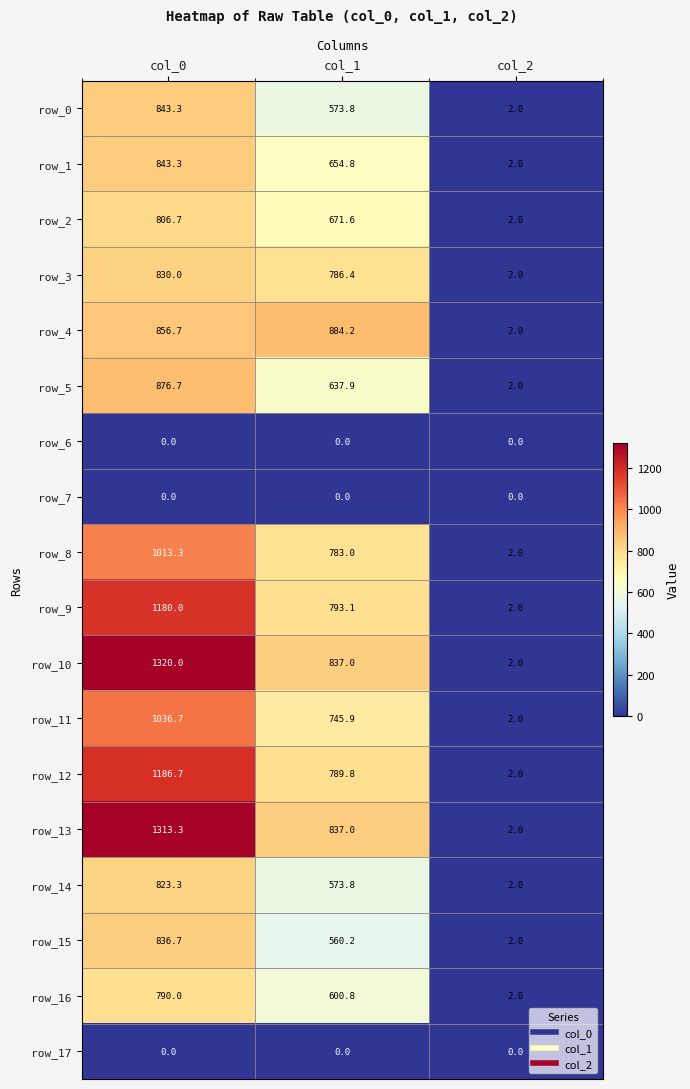

The value of row_10 at col_1 is 1095.7. True or false?

False